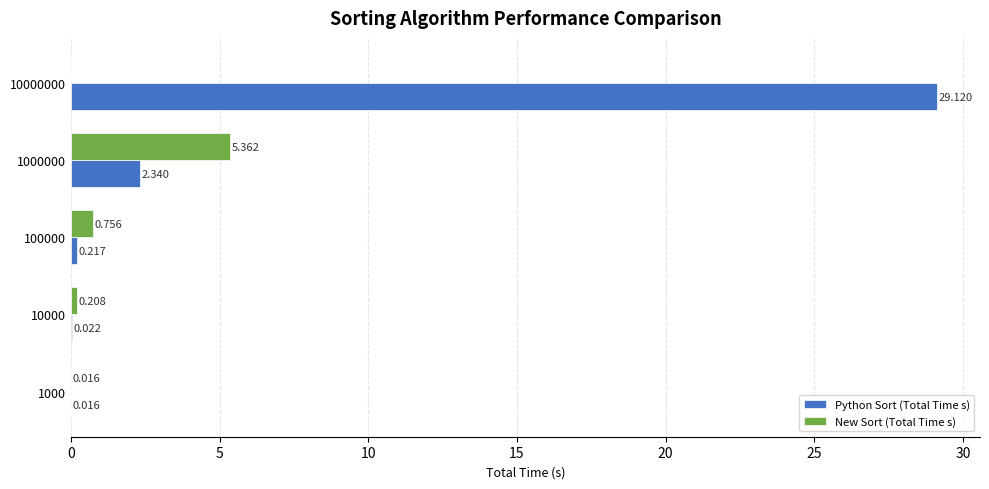

Is the value of New Sort (Total Time s) at 10000000 greater than the value of Python Sort (Total Time s) at 10000000?

No